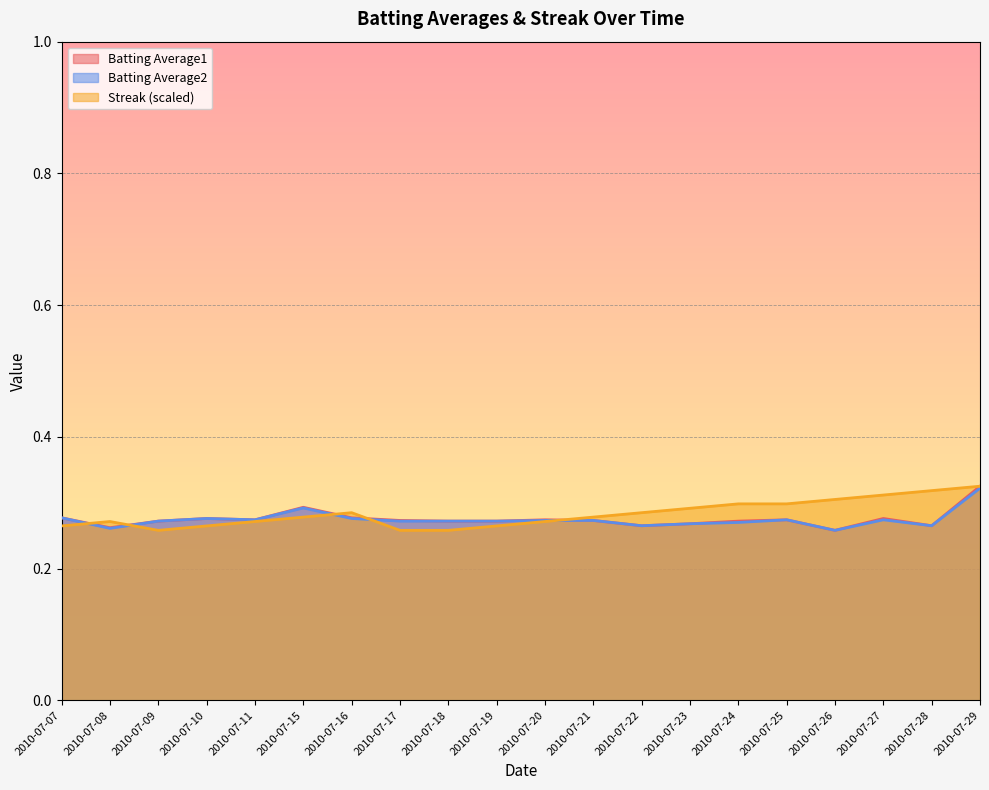

What is the highest value of the Batting Average1 series?

0.3